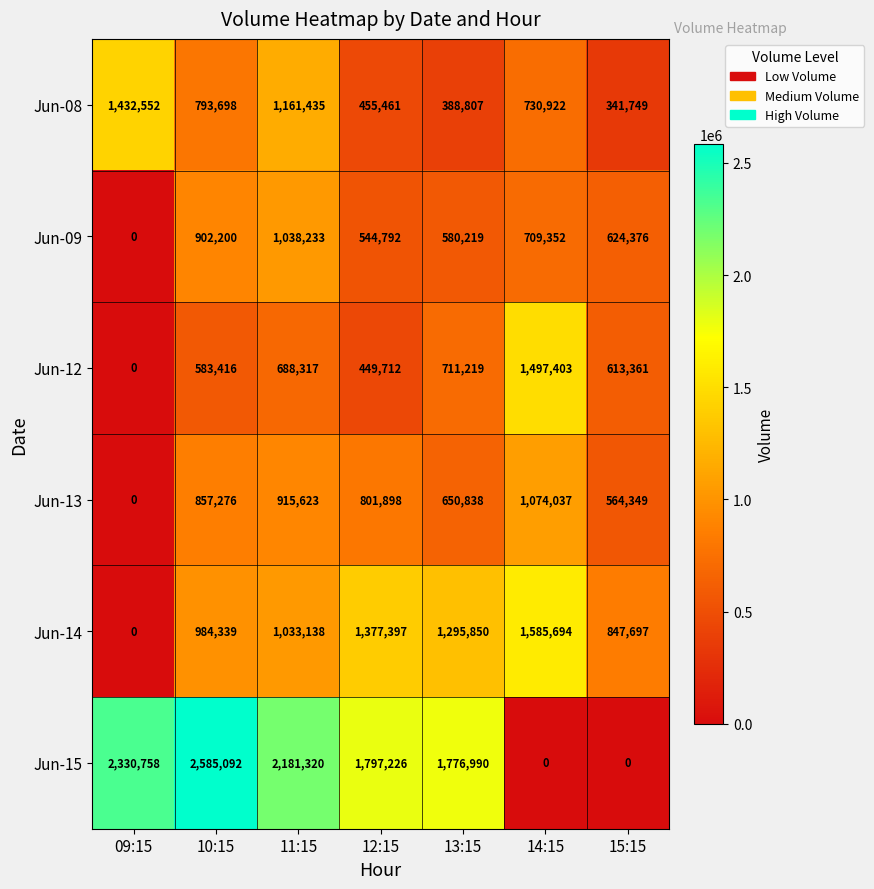

What is the sum of the Jun-08 values at 12:15 and 11:15?

1616896